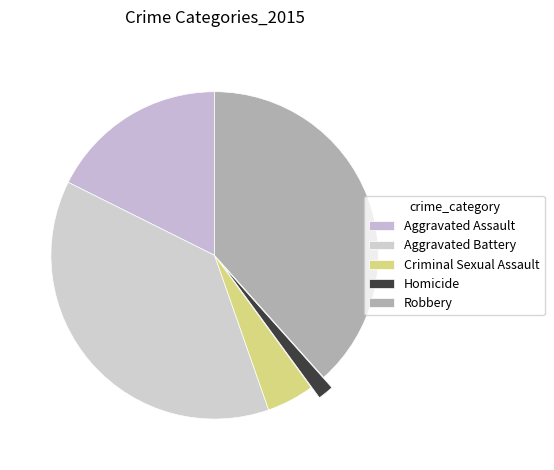

Which slice is the largest?

Robbery